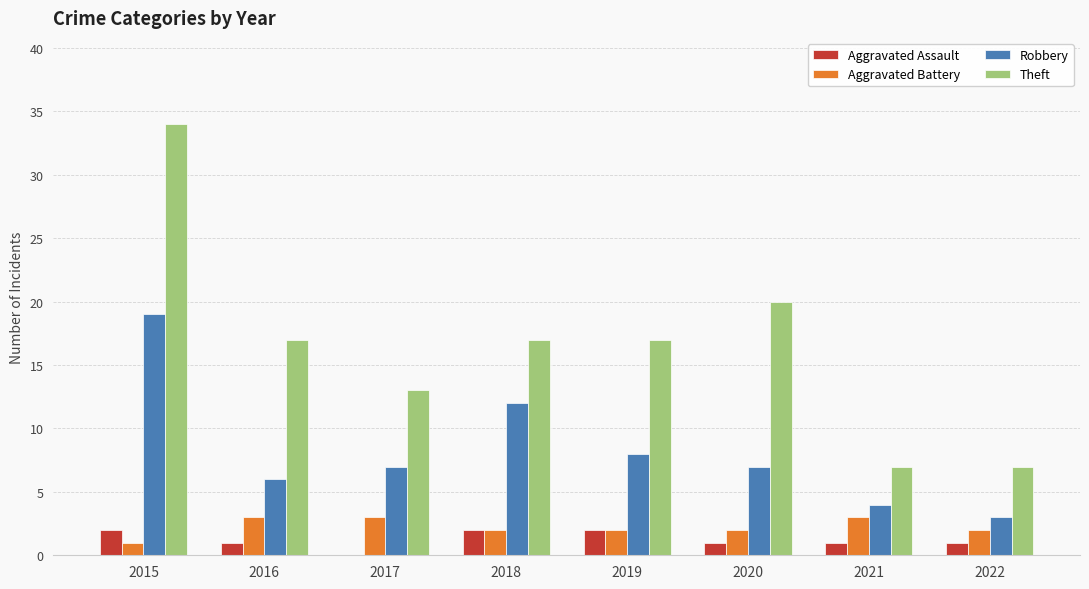

Is it true that Aggravated Assault equals 2 at 2015?

True